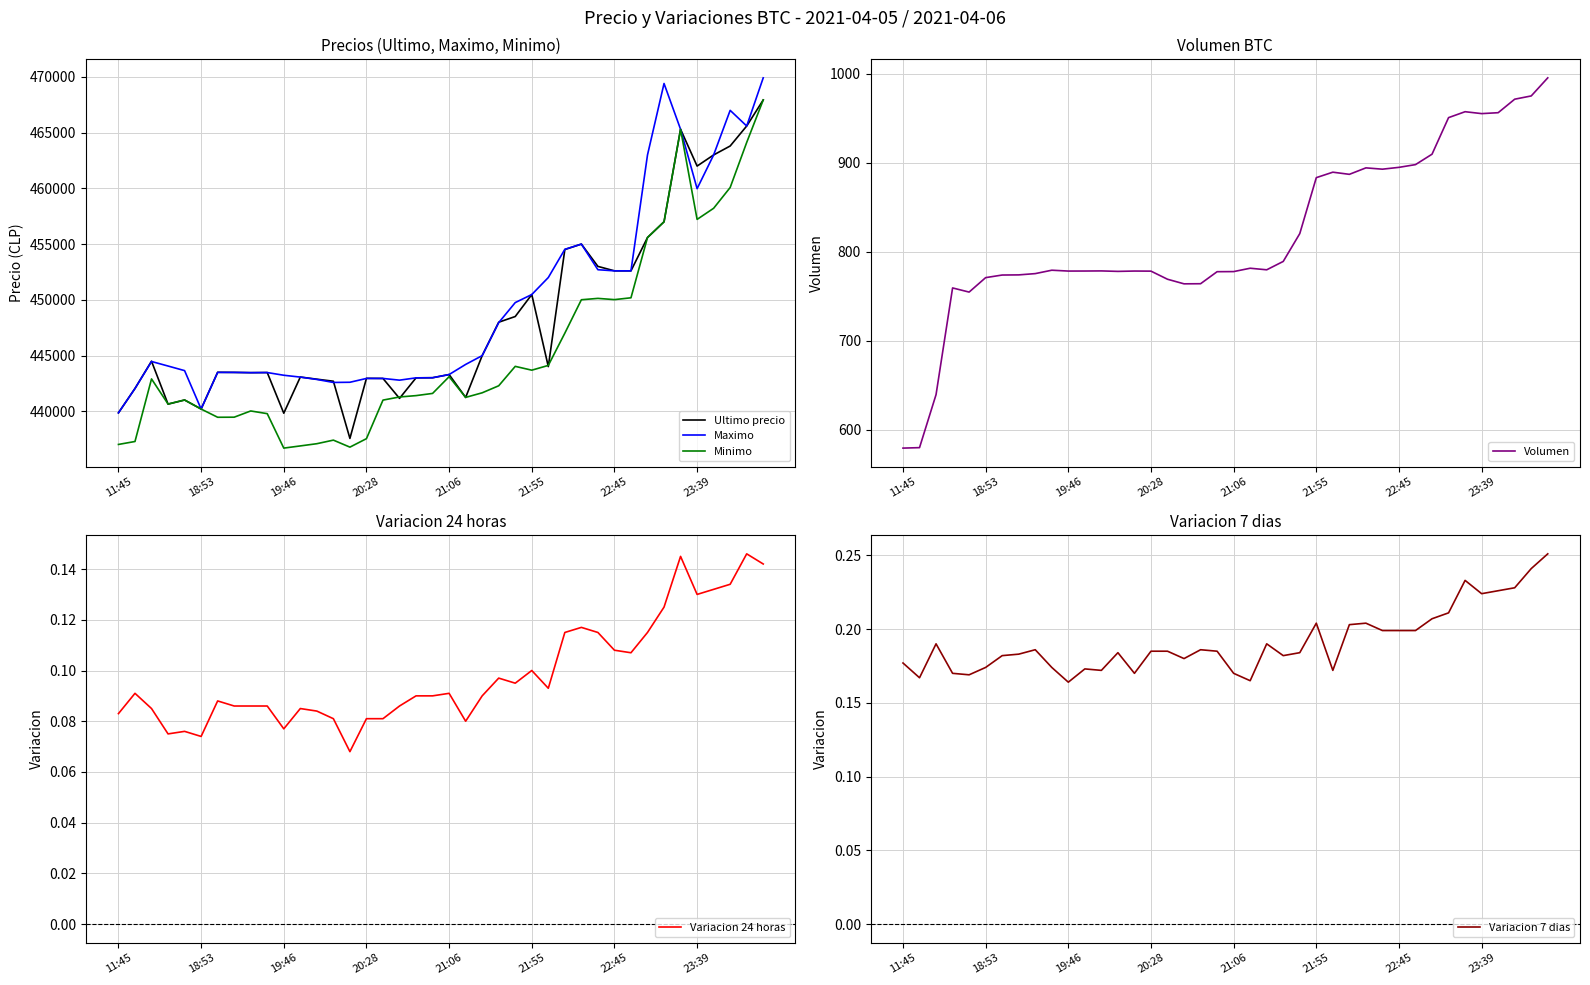

True or false: Volumen has a value of 579.7 at 11:45.

True